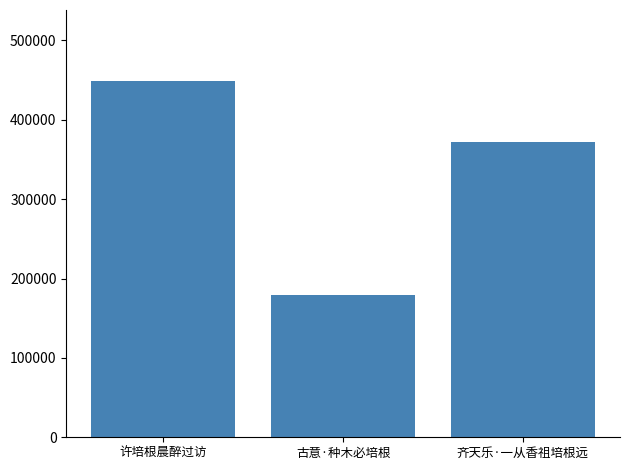

Reading right to left, list all the values displayed in this chart.

372359	179538	448612